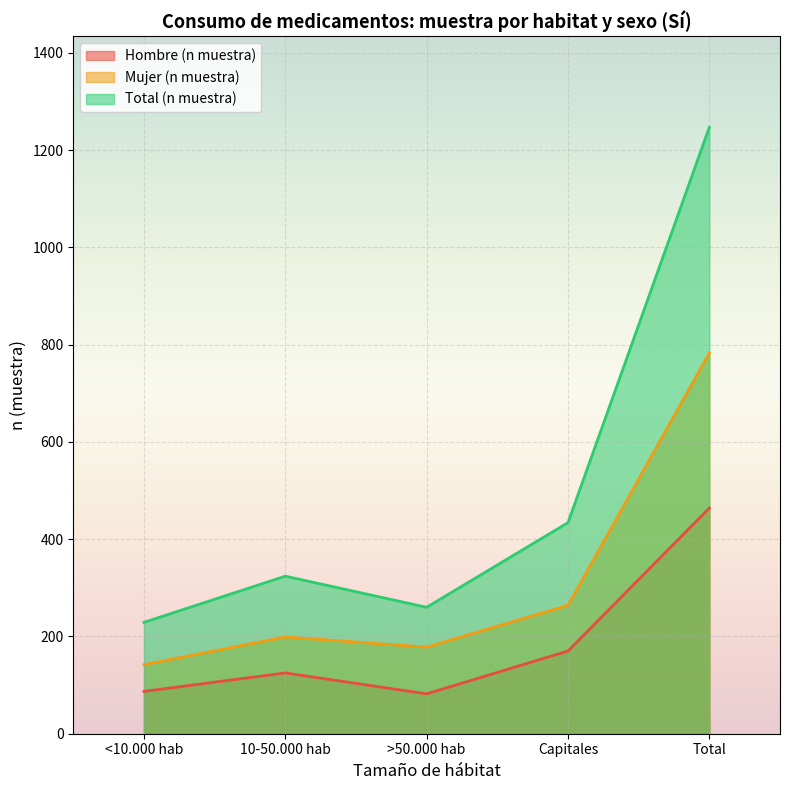

Rank the categories by Hombre (n muestra) value from lowest to highest.

>50.000 hab, <10.000 hab, 10-50.000 hab, Capitales, Total